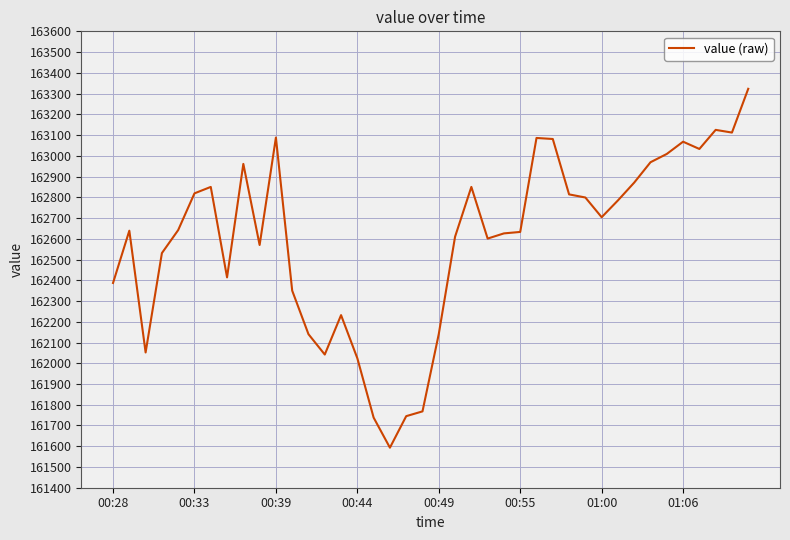

What is the minimum value shown in the chart?

161593